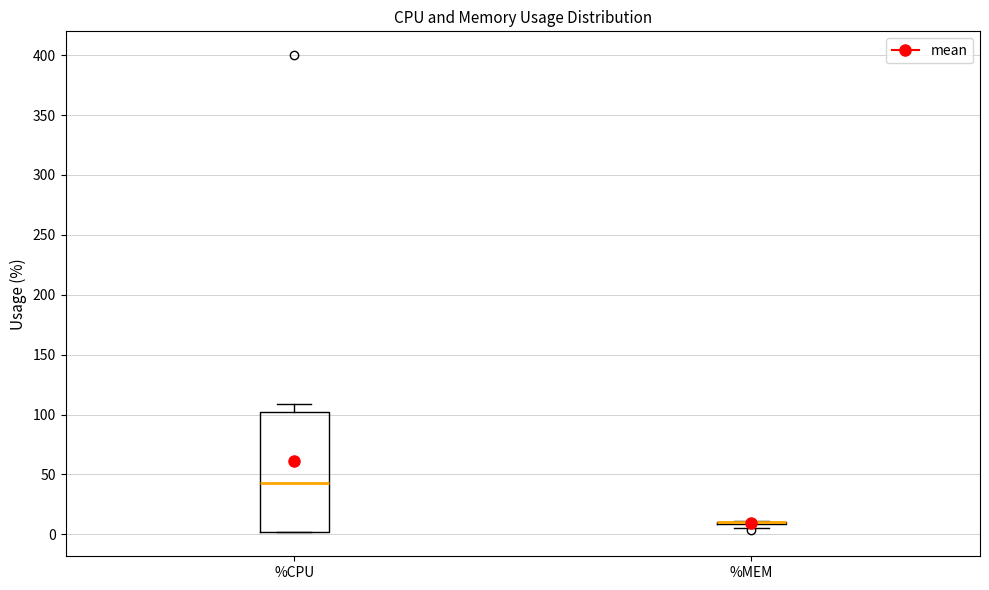

Reading left to right, read every box against the y-axis: the position of its median line, the range the box covers, and the ends of its whiskers. The values are not printed on the chart, so give them approximately, as read against the axis.

%CPU: median 45, box 0 to 100, whiskers 0 to 110
%MEM: box collapsed to a line at 10, whiskers 5 to 10